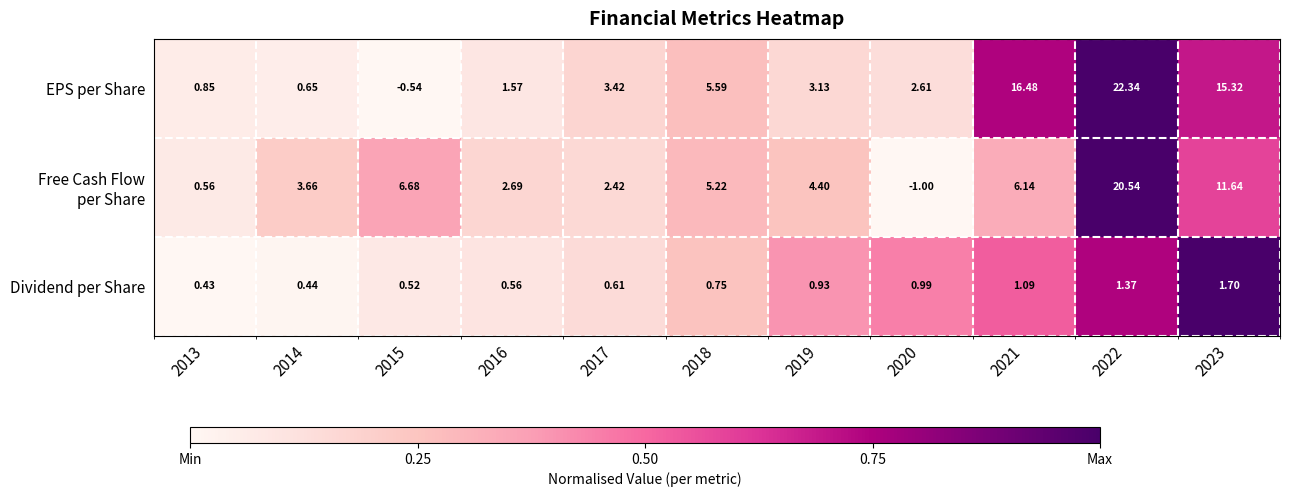

Which series has the largest range (max minus min)?

EPS per Share